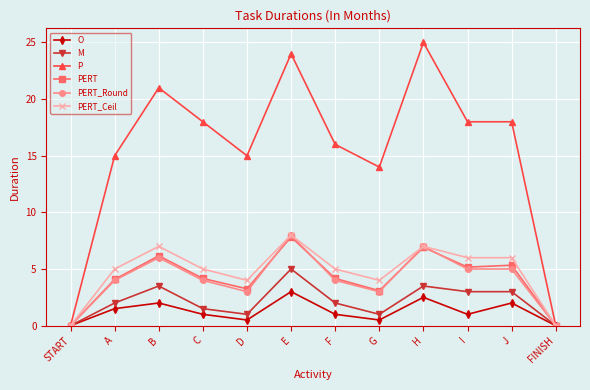

Which category has the highest value across all series?

H